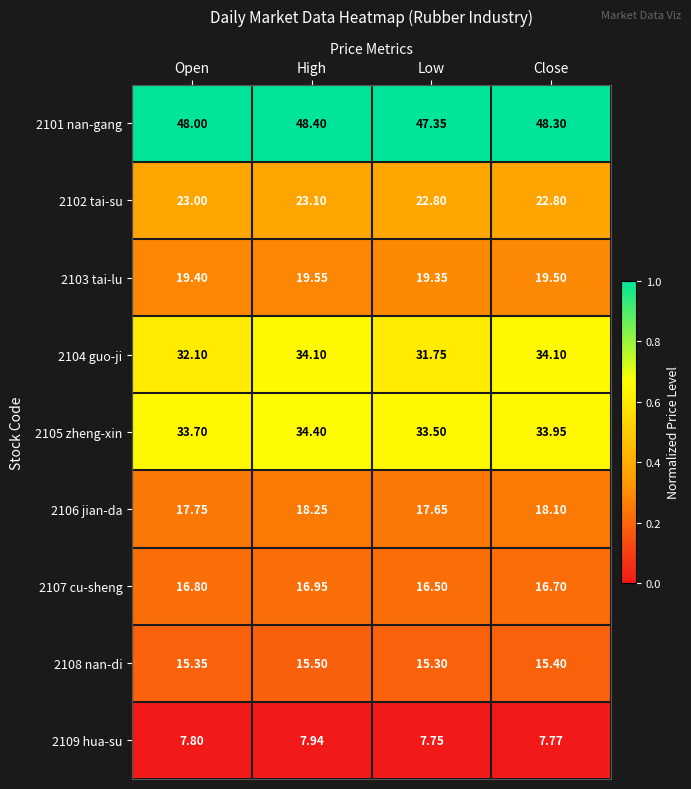

List the labels in order of 2103 tai-lu value, largest first.

High, Close, Open, Low